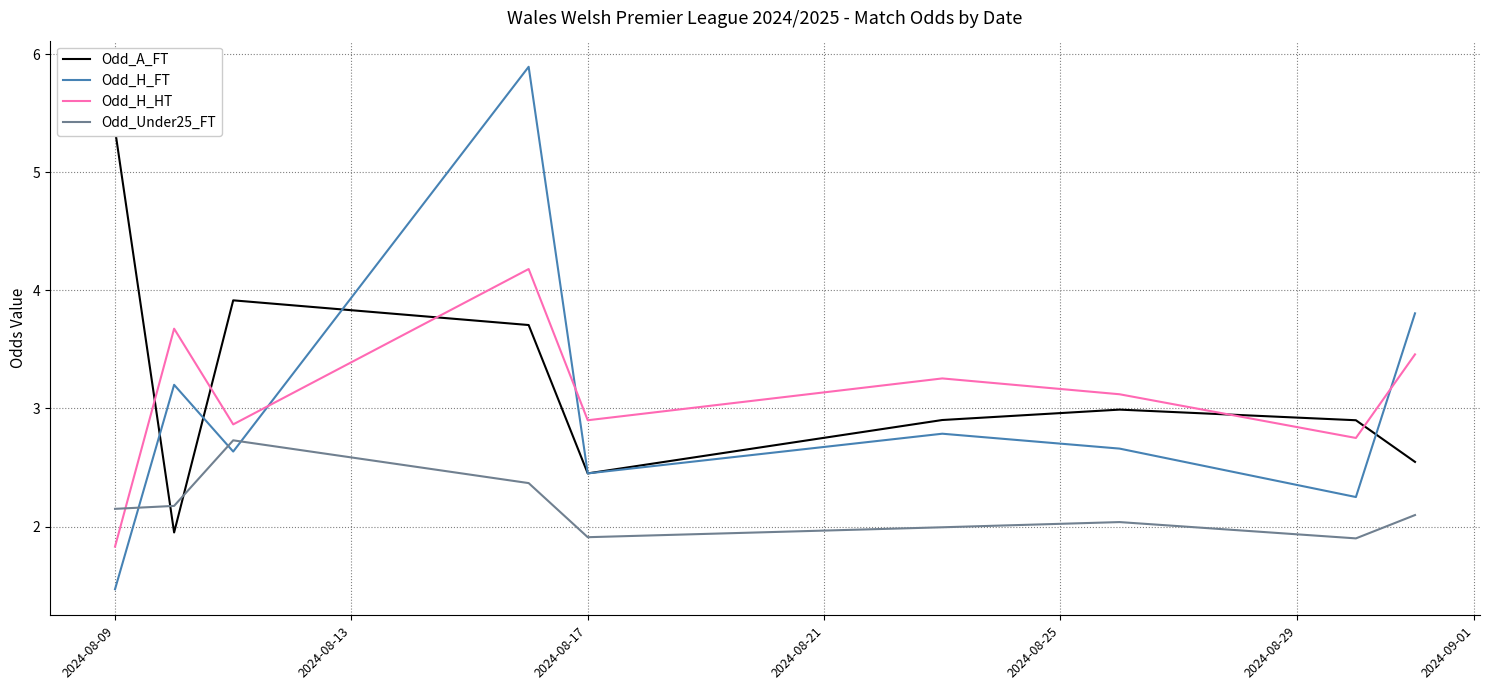

True or false: Odd_H_HT and Odd_H_FT intersect in this chart.

True